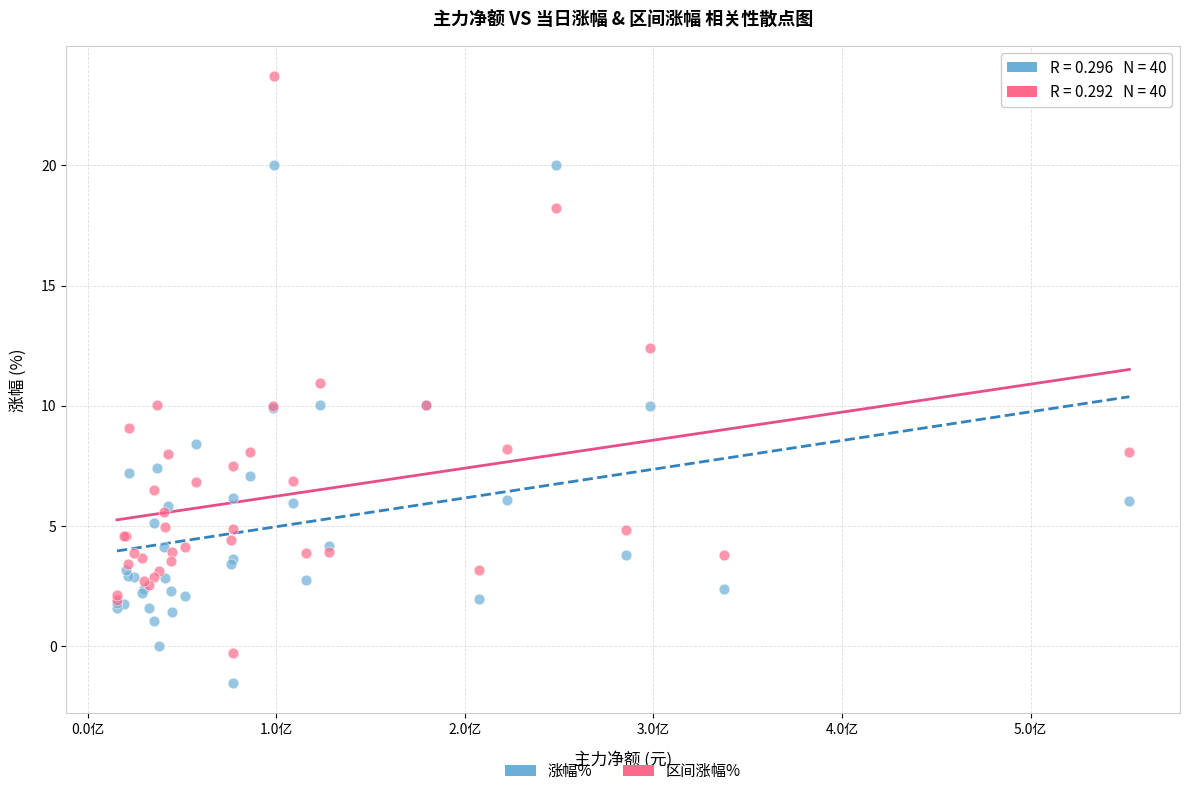

Which series has the largest Y range (max minus min)?

区间涨幅%